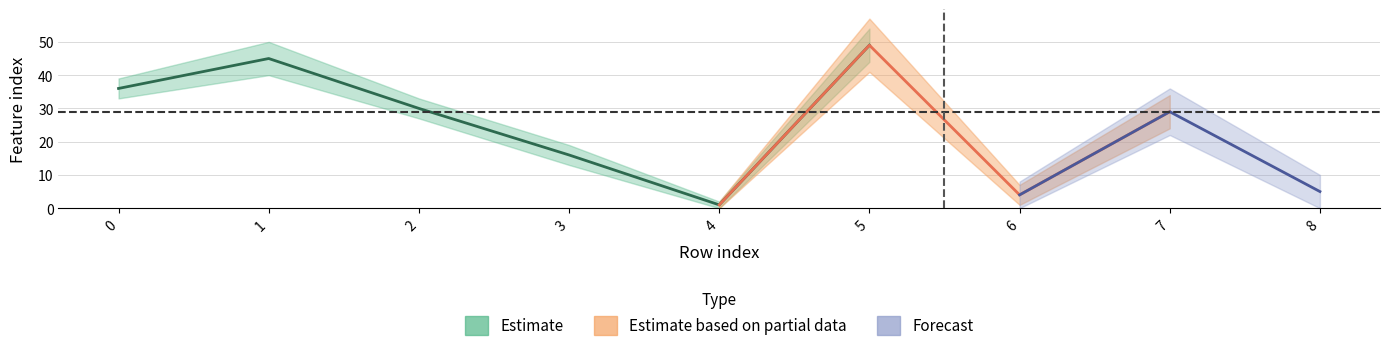

At which category does the chart reach its peak across all series?

5